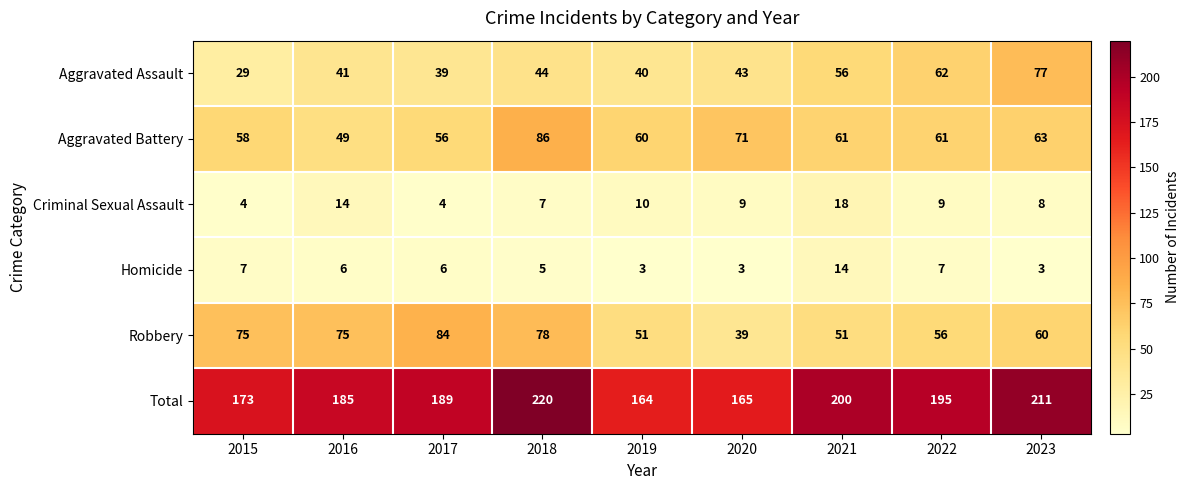

What is the difference between the maximum and minimum values in the Total series?

56